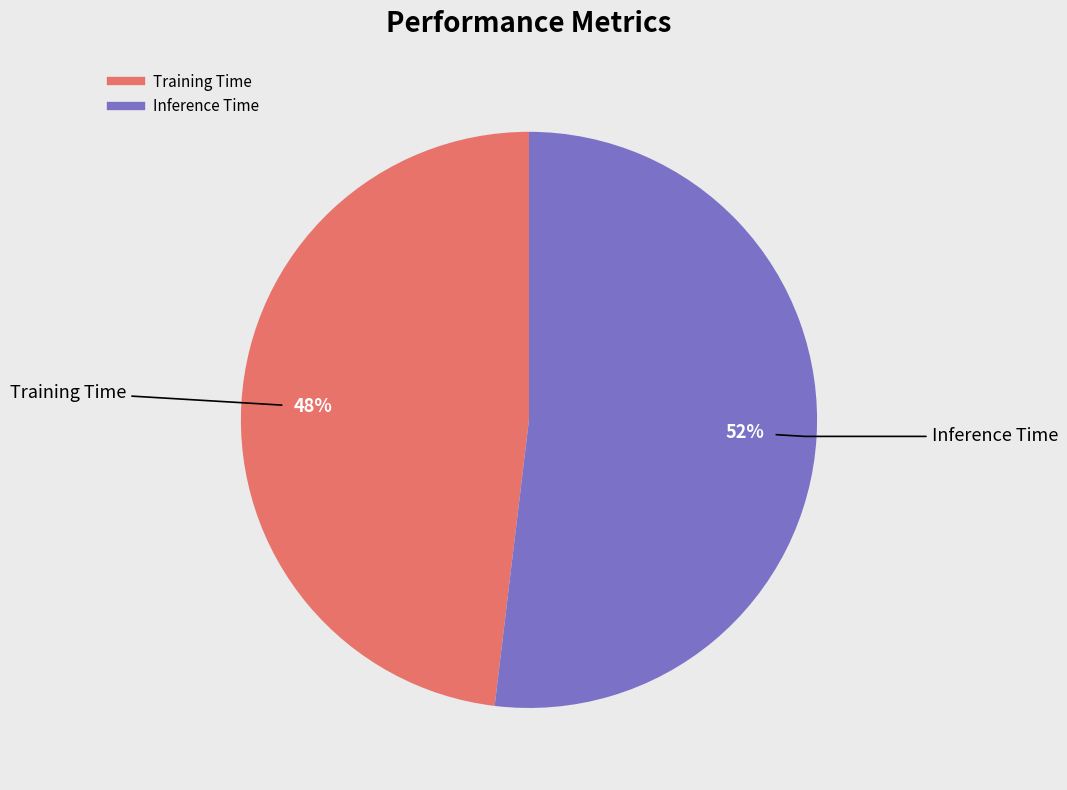

Does Inference Time account for over 50% of the chart?

Yes